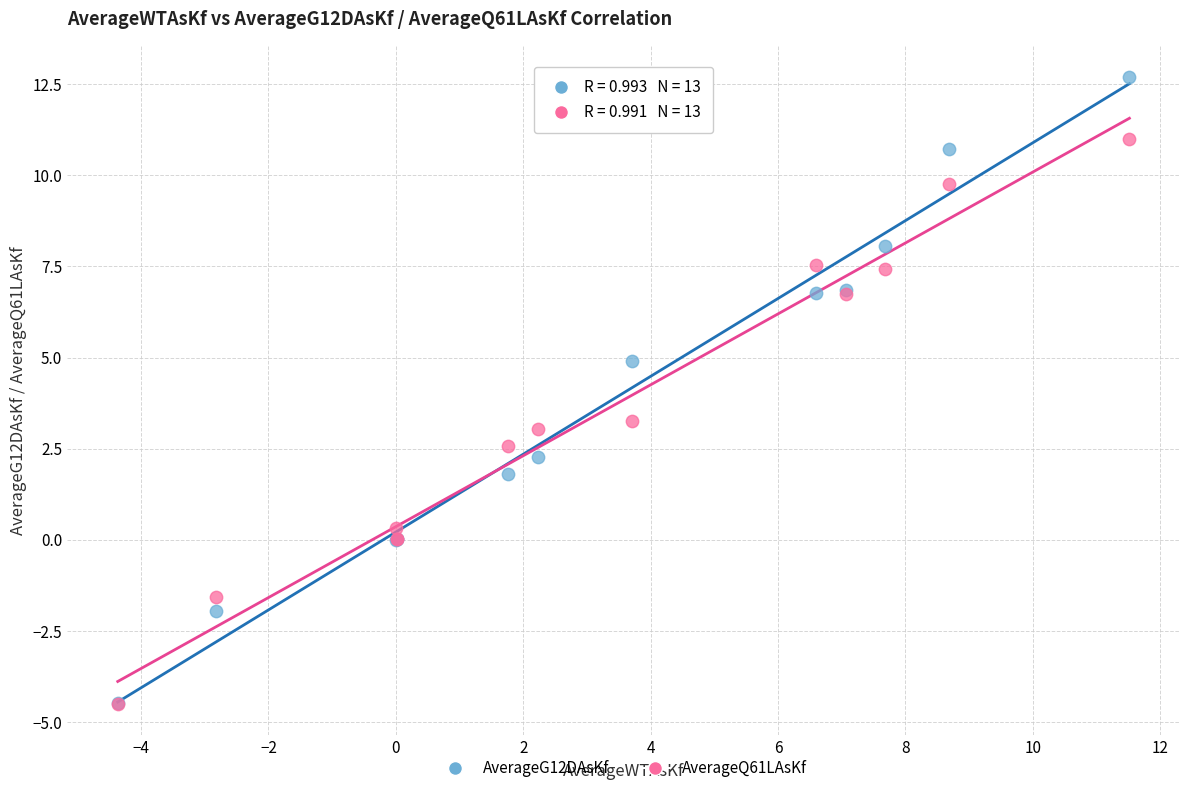

What are all the series names shown in the legend?

AverageG12DAsKf, AverageQ61LAsKf